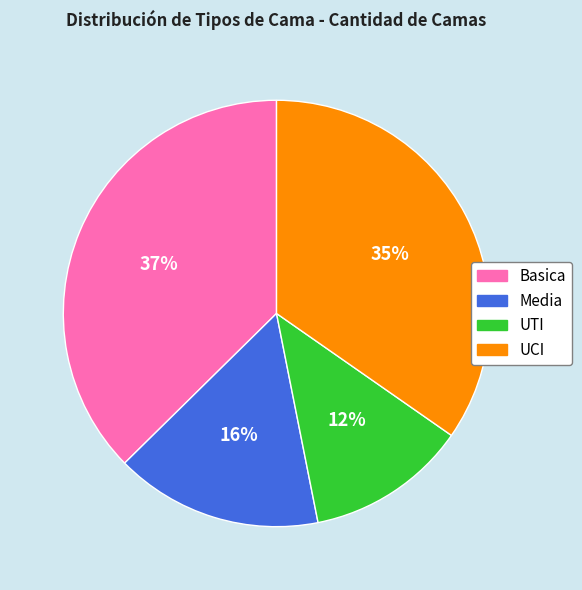

What percentage is the UTI slice, to the nearest percent?

12%